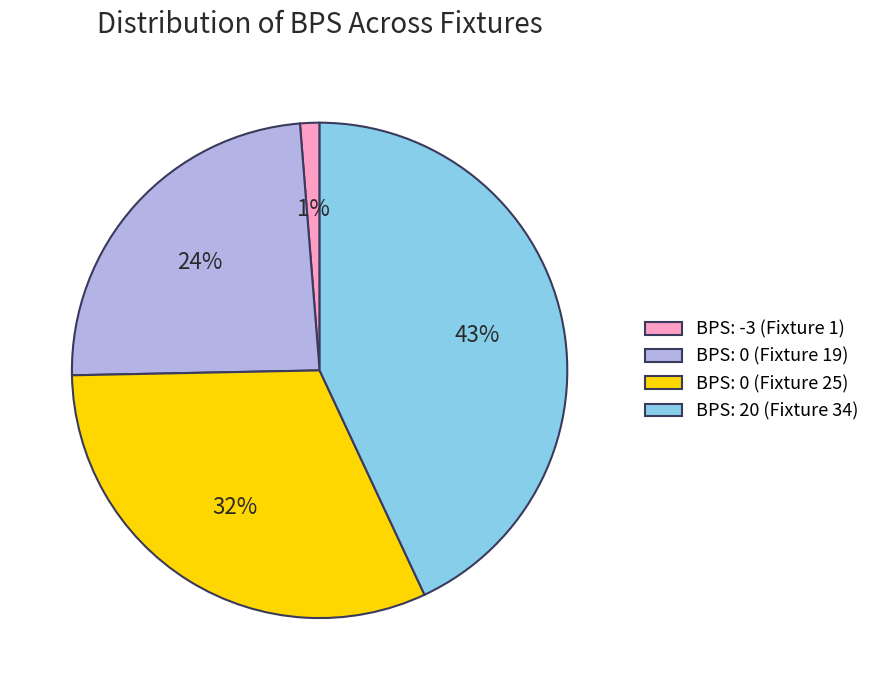

Is there any slice that represents more than half of the pie?

No